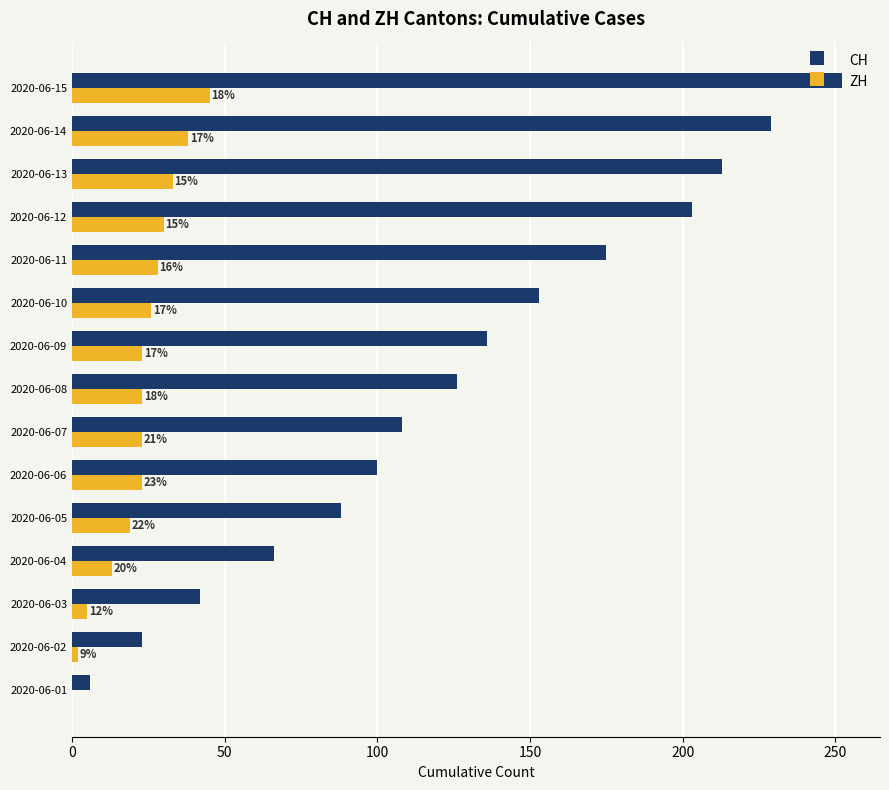

What is the sum of all ZH values?

331